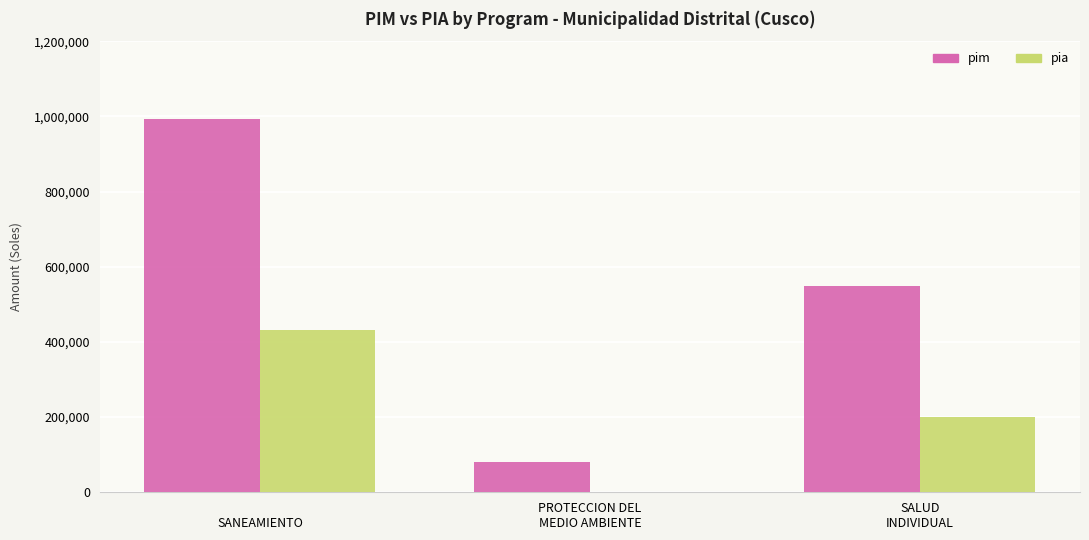

What is the sum of all pia values?

631205